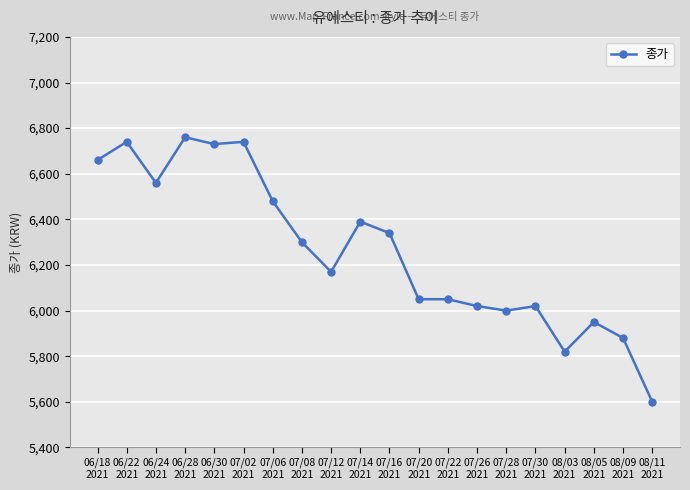

True or false: the data shows 8935 at 07/28
2021.

False